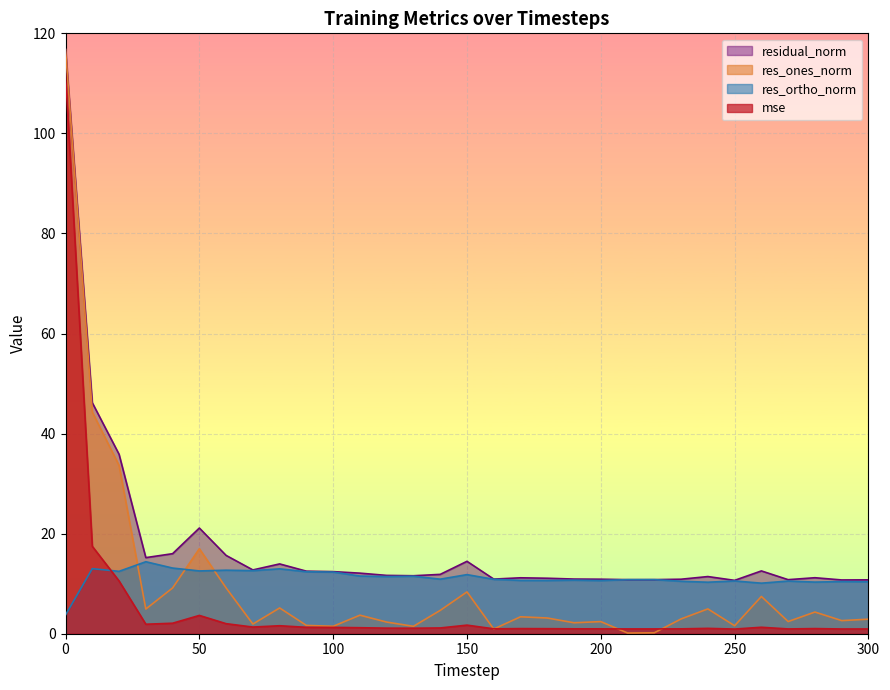

What is the difference between the highest and lowest values at 250?

9.7